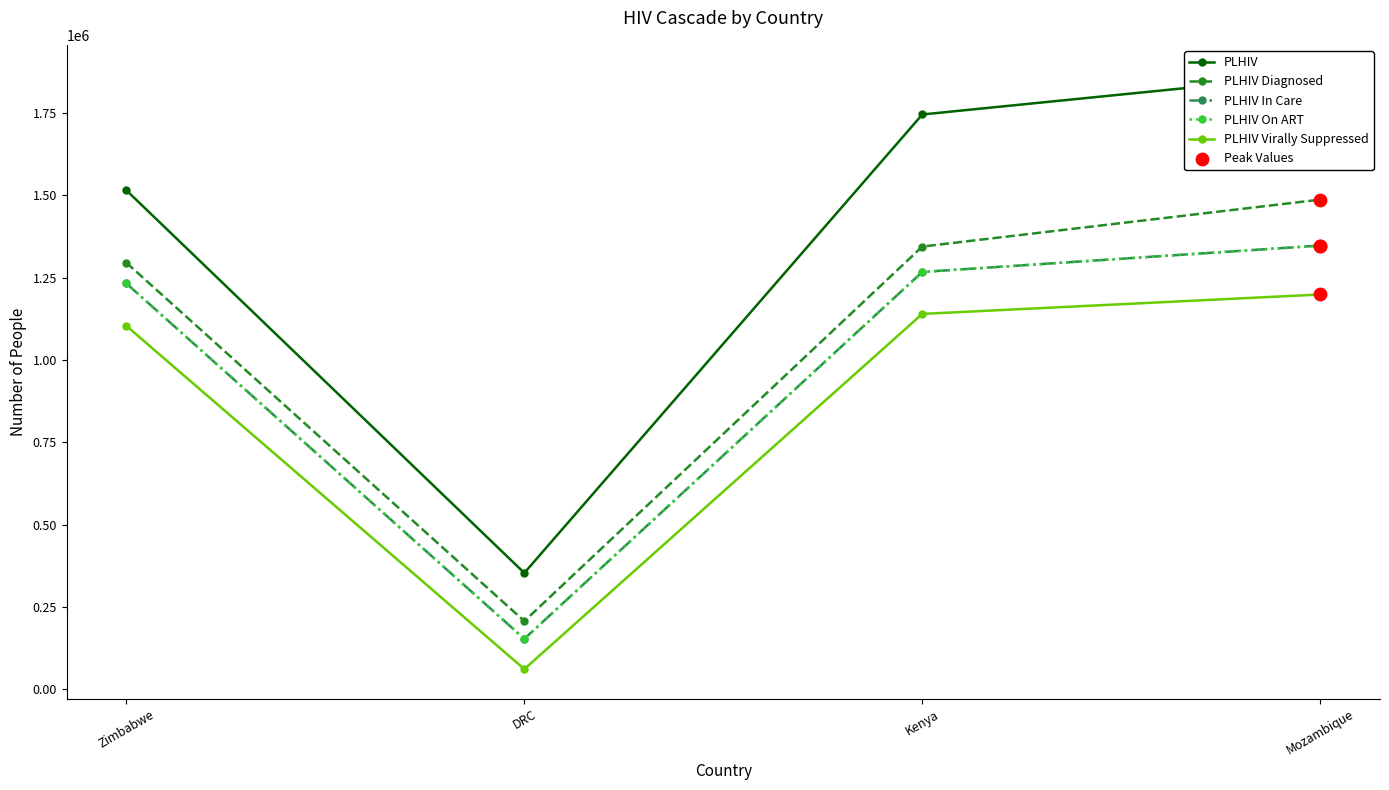

At which category is the sum across all series the highest?

Mozambique